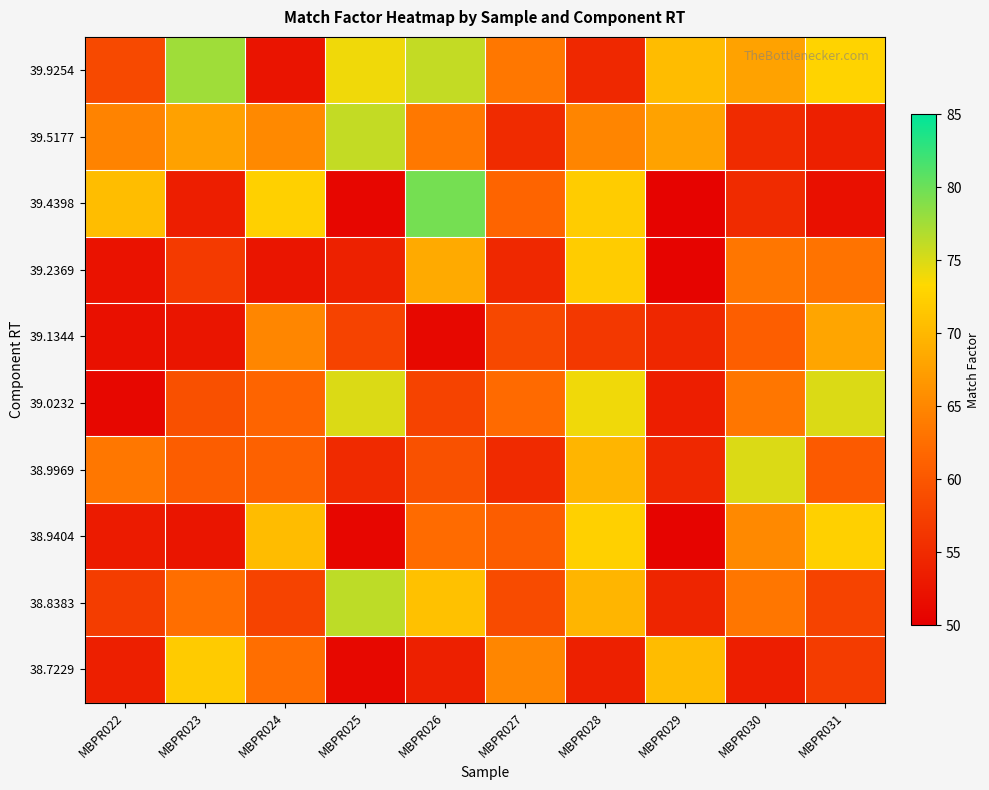

Which series has the largest total across all categories?

39.9254